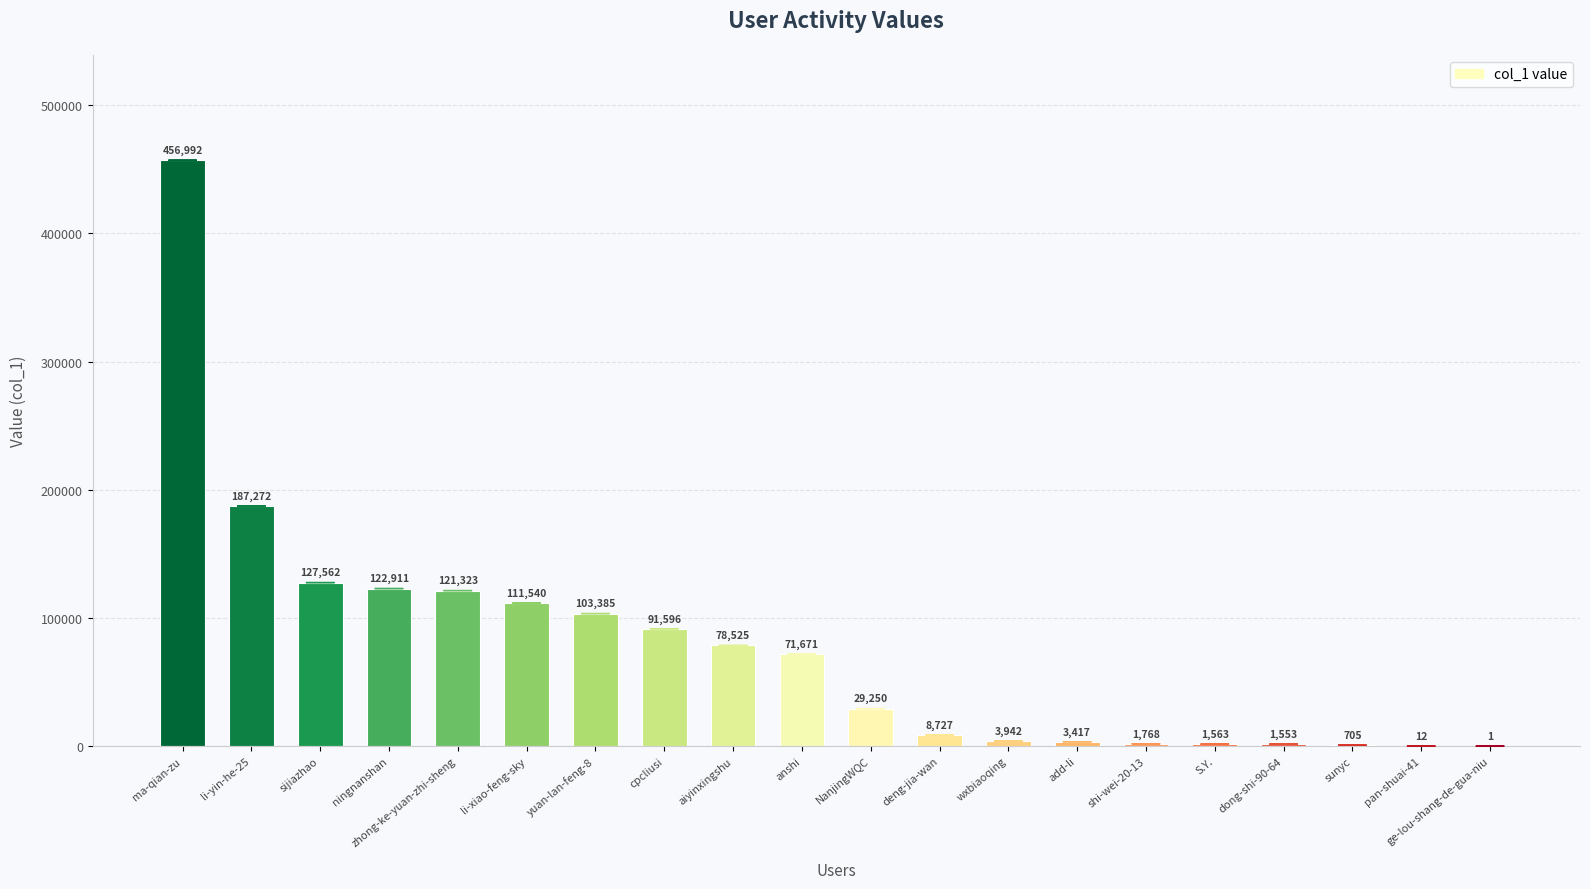

Reading left to right, extract all data points from this chart.

456992	187272	127562	122911	121323	111540	103385	91596	78525	71671	29250	8727	3942	3417	1768	1563	1553	705	12	1